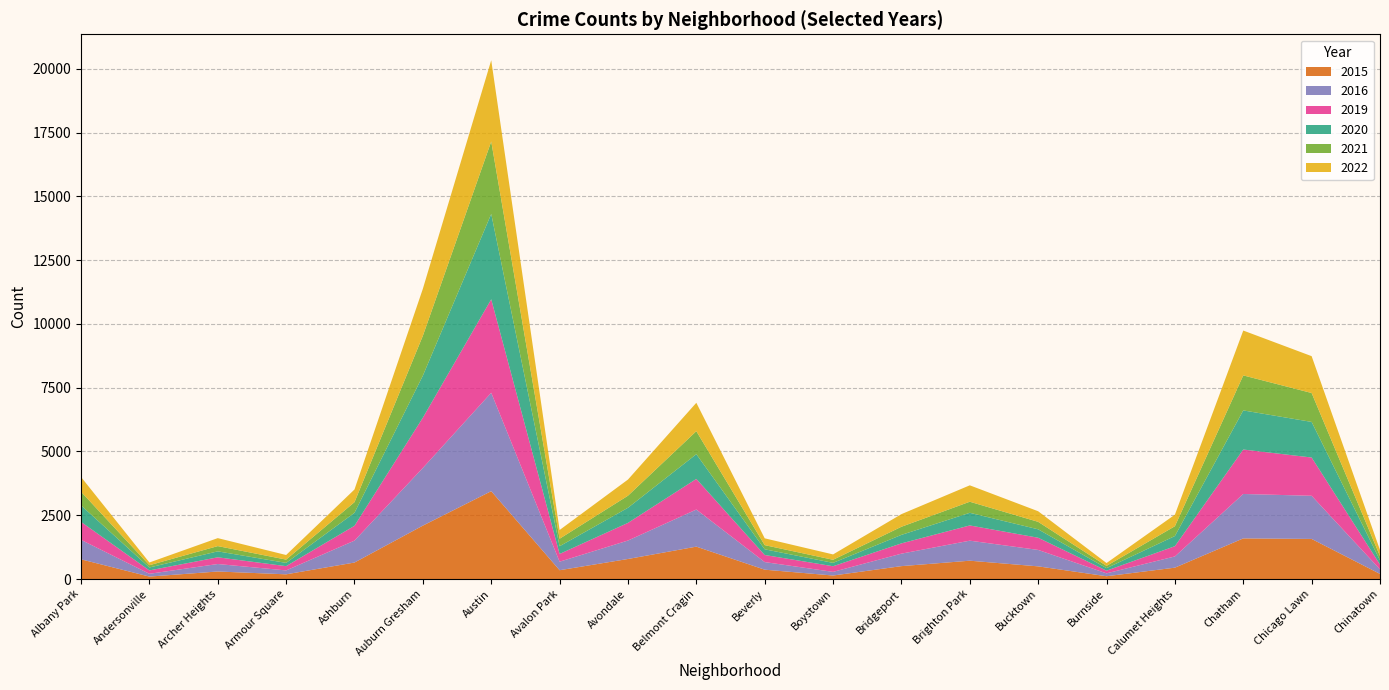

Reading right to left, what are all the values shown in this chart?

2022: Chinatown=236	Chicago Lawn=1444	Chatham=1758	Calumet Heights=453	Burnside=112	Bucktown=415	Brighton Park=643	Bridgeport=495	Boystown=210	Beverly=267	Belmont Cragin=1113	Avondale=633	Avalon Park=342	Austin=3185	Auburn Gresham=1842	Ashburn=498	Armour Square=180	Archer Heights=313	Andersonville=107	Albany Park=578
2020: Chinatown=167	Chicago Lawn=1395	Chatham=1533	Calumet Heights=398	Burnside=99	Bucktown=330	Brighton Park=495	Bridgeport=333	Boystown=132	Beverly=223	Belmont Cragin=970	Avondale=592	Avalon Park=303	Austin=3346	Auburn Gresham=1648	Ashburn=510	Armour Square=128	Archer Heights=233	Andersonville=115	Albany Park=646
2021: Chinatown=166	Chicago Lawn=1133	Chatham=1372	Calumet Heights=384	Burnside=88	Bucktown=293	Brighton Park=434	Bridgeport=318	Boystown=121	Beverly=163	Belmont Cragin=901	Avondale=473	Avalon Park=294	Austin=2838	Auburn Gresham=1562	Ashburn=416	Armour Square=129	Archer Heights=206	Andersonville=89	Albany Park=535
2015: Chinatown=201	Chicago Lawn=1572	Chatham=1593	Calumet Heights=446	Burnside=110	Bucktown=497	Brighton Park=719	Bridgeport=506	Boystown=138	Beverly=367	Belmont Cragin=1270	Avondale=786	Avalon Park=346	Austin=3444	Auburn Gresham=2094	Ashburn=647	Armour Square=185	Archer Heights=296	Andersonville=96	Albany Park=773
2016: Chinatown=179	Chicago Lawn=1691	Chatham=1741	Calumet Heights=440	Burnside=113	Bucktown=644	Brighton Park=785	Bridgeport=489	Boystown=143	Beverly=298	Belmont Cragin=1454	Avondale=723	Avalon Park=334	Austin=3856	Auburn Gresham=2261	Ashburn=859	Armour Square=153	Archer Heights=293	Andersonville=110	Albany Park=763
2019: Chinatown=188	Chicago Lawn=1500	Chatham=1742	Calumet Heights=402	Burnside=105	Bucktown=478	Brighton Park=597	Bridgeport=403	Boystown=221	Beverly=278	Belmont Cragin=1200	Avondale=692	Avalon Park=303	Austin=3664	Auburn Gresham=1969	Ashburn=581	Armour Square=167	Archer Heights=263	Andersonville=132	Albany Park=705